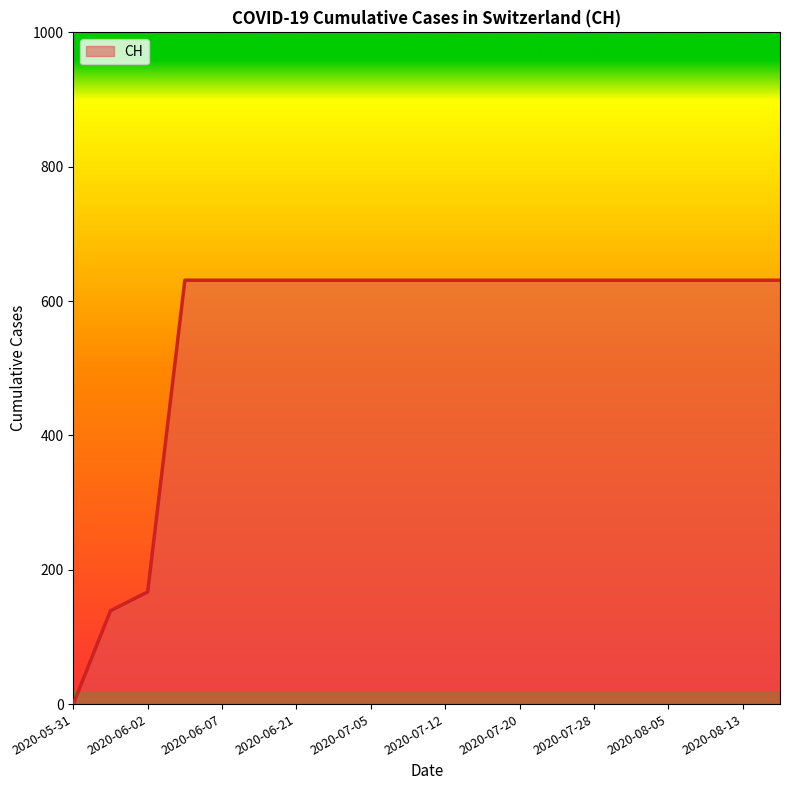

How many lines are shown in the chart?

1